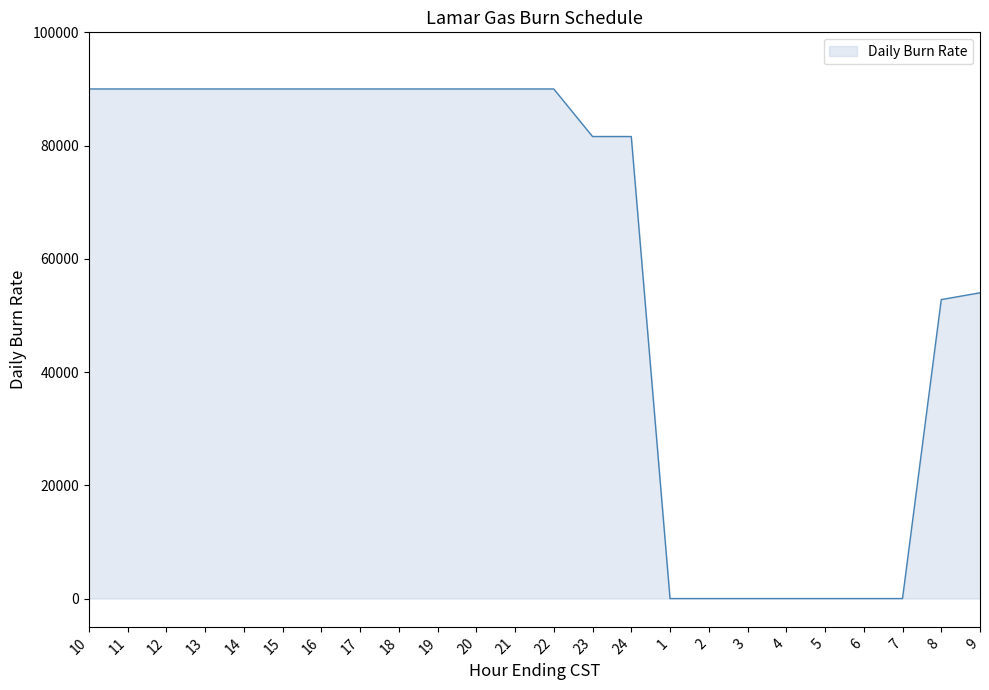

What position from the left is 15?

6